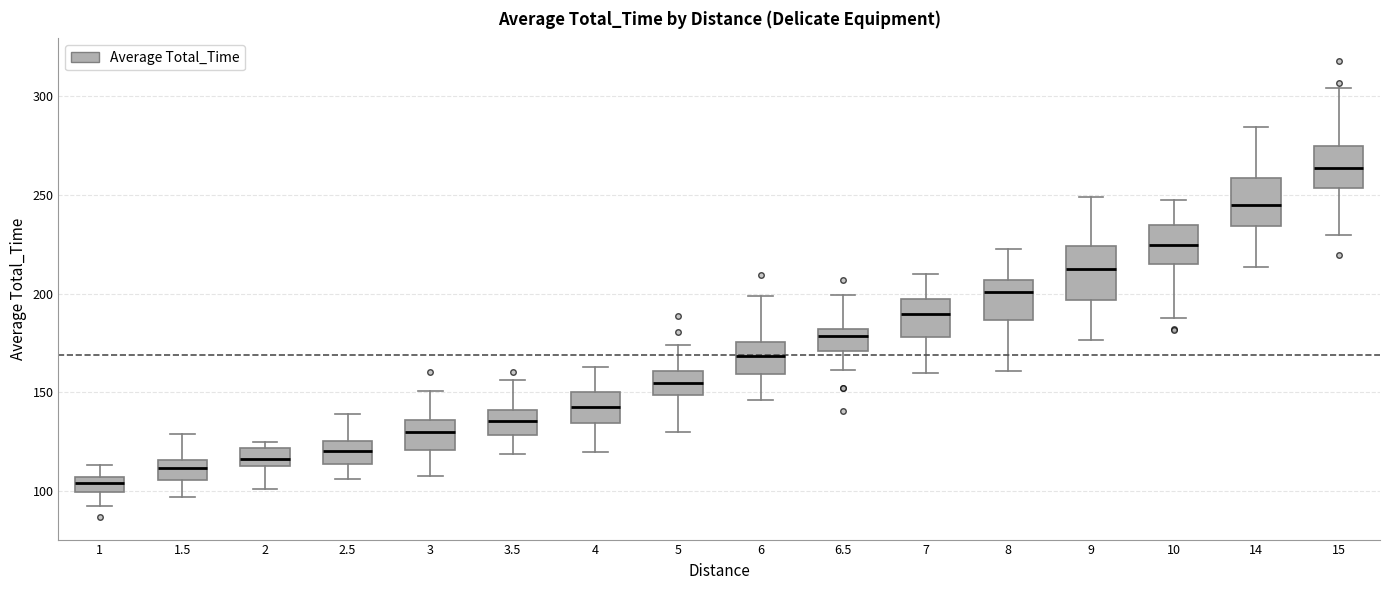

Reading left to right, transcribe this box plot: for each box, give where its median line is, the range the box spans, and where its two whiskers end, as read against the y-axis. The values are not printed on the chart, so give them approximately, as read against the axis.

1: median 105 (inside the box), box 100 to 105, whiskers 90 to 115
1.5: median 110, box 105 to 115, whiskers 95 to 130
2: median 115 (inside the box), box 115 to 120, whiskers 100 to 125
2.5: median 120, box 115 to 125, whiskers 105 to 140
3: median 130, box 120 to 135, whiskers 110 to 150
3.5: median 135, box 130 to 140, whiskers 120 to 155
4: median 145, box 135 to 150, whiskers 120 to 165
5: median 155, box 150 to 160, whiskers 130 to 175
6: median 170, box 160 to 175, whiskers 145 to 200
6.5: median 180 (just below the box's upper edge), box 170 to 180, whiskers 160 to 200
7: median 190, box 180 to 195, whiskers 160 to 210
8: median 200, box 185 to 205, whiskers 160 to 220
9: median 215, box 195 to 225, whiskers 175 to 250
10: median 225, box 215 to 235, whiskers 185 to 245
14: median 245, box 235 to 260, whiskers 215 to 285
15: median 265, box 255 to 275, whiskers 230 to 305